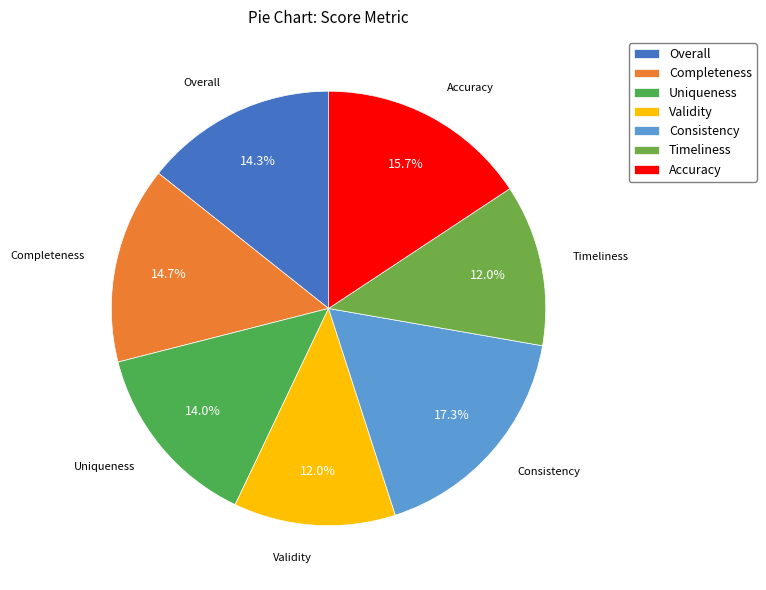

To the nearest percent, what is the combined percentage of Validity and Consistency?

29%